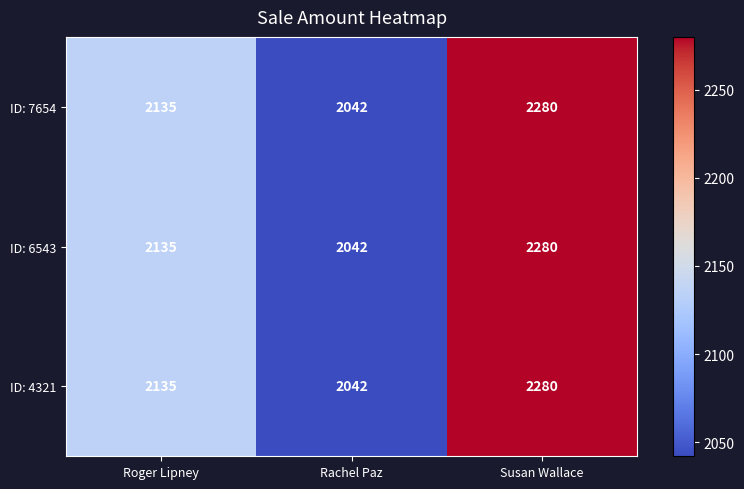

Reading left to right, transcribe all the data shown in this chart.

ID: 7654: 2135	2042	2280
ID: 6543: 2135	2042	2280
ID: 4321: 2135	2042	2280